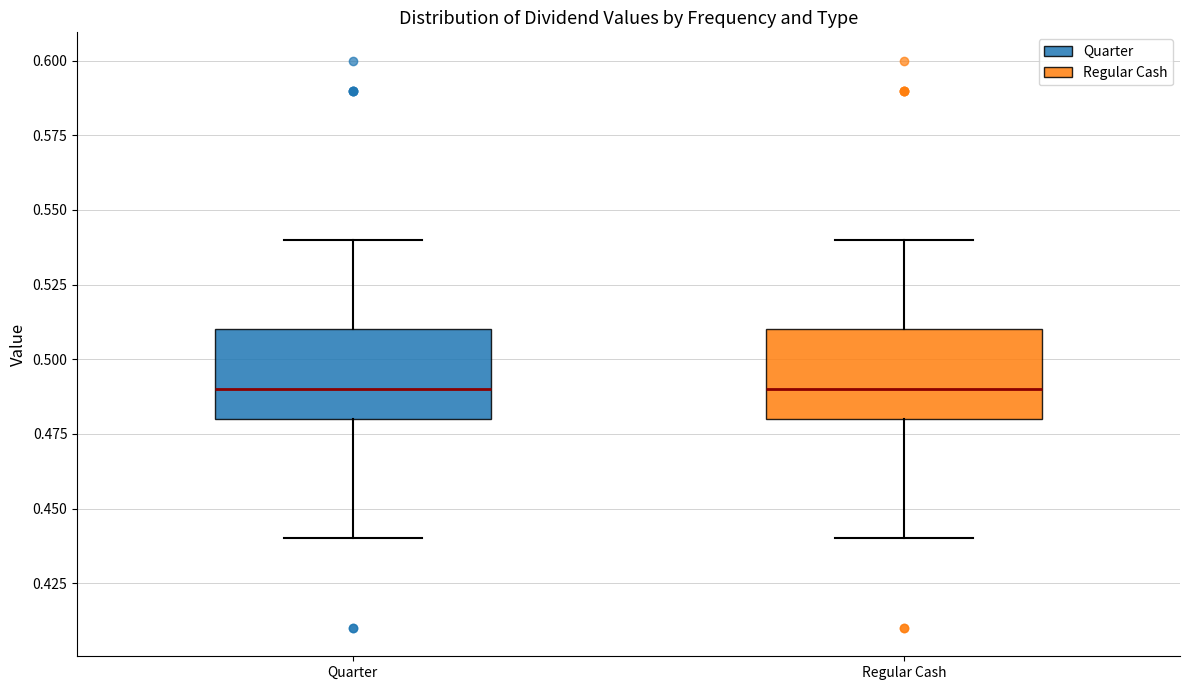

Reading left to right, read every box against the y-axis: the position of its median line, the range the box covers, and the ends of its whiskers. The values are not printed on the chart, so give them approximately, as read against the axis.

Quarter: median 0.49, box 0.48 to 0.51, whiskers 0.44 to 0.54
Regular Cash: median 0.49, box 0.48 to 0.51, whiskers 0.44 to 0.54